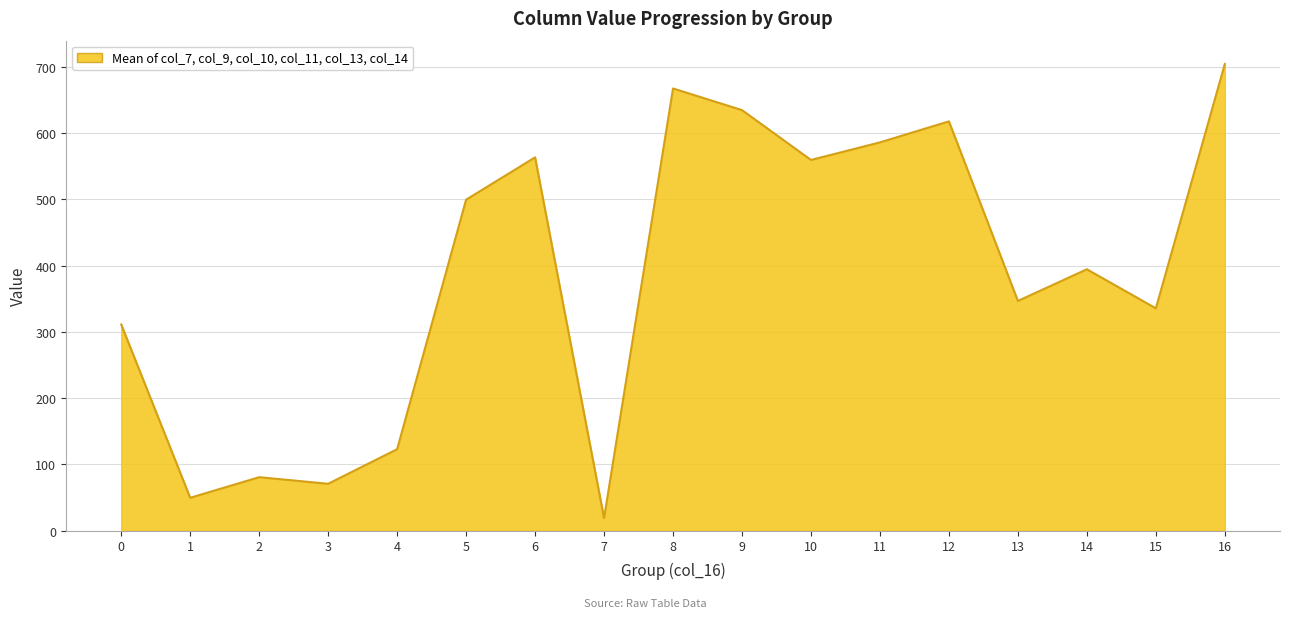

Which category has the highest value across all series?

16